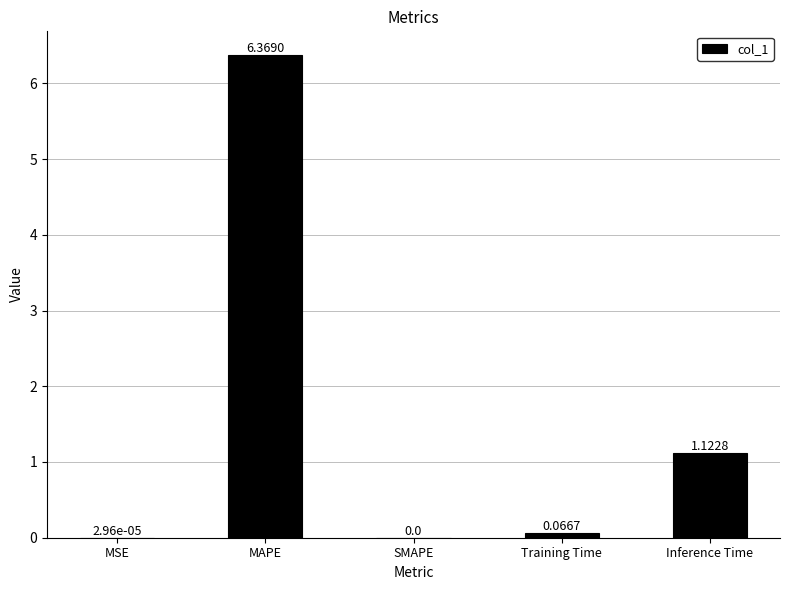

The value at MSE is 0.0. True or false?

True